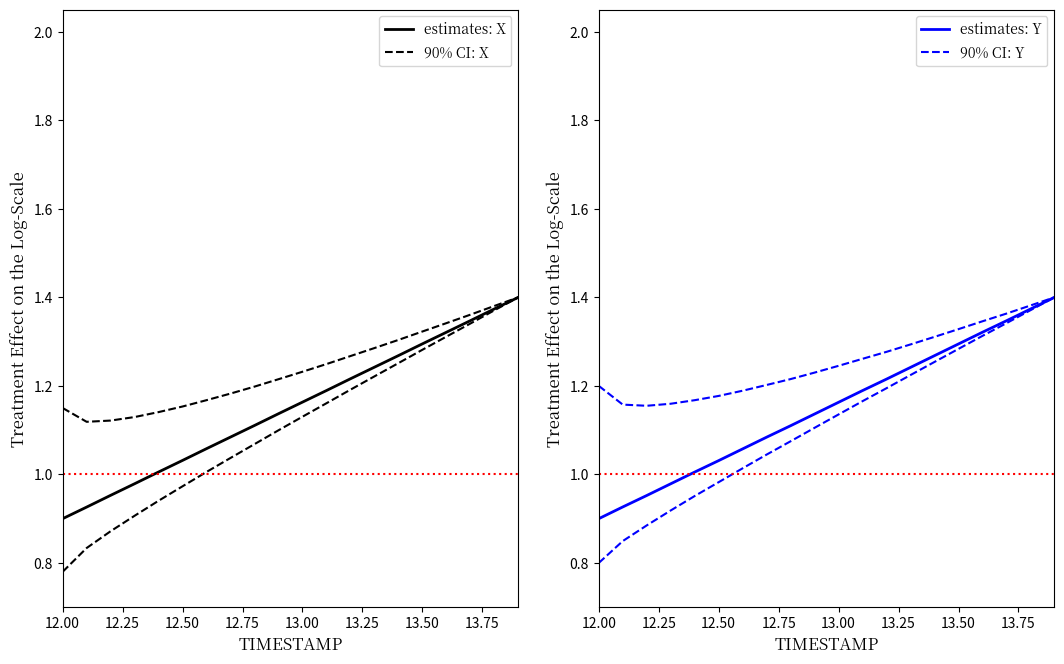

Between 12.50 and 12.75, which is larger?

12.75